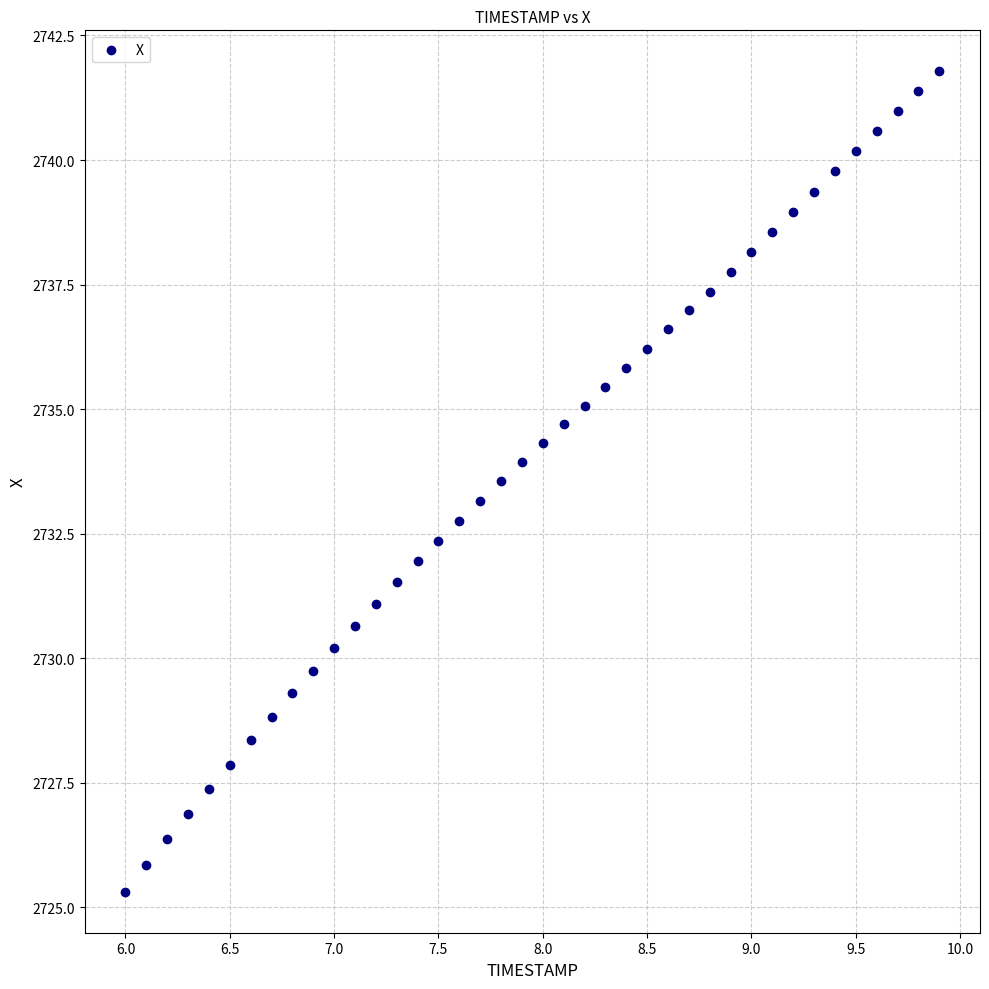

What is the range of Y values (max minus min)?

16.5